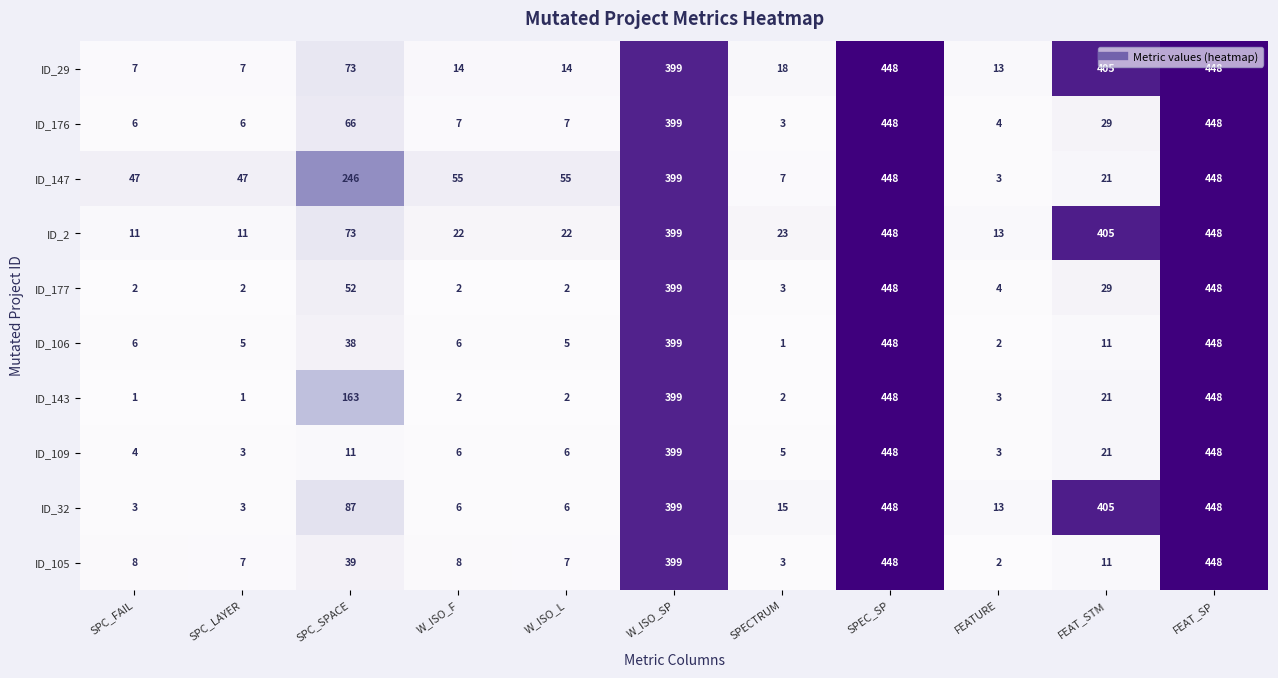

Between SPC_SPACE and FEATURE, which series saw the biggest shift?

ID_147